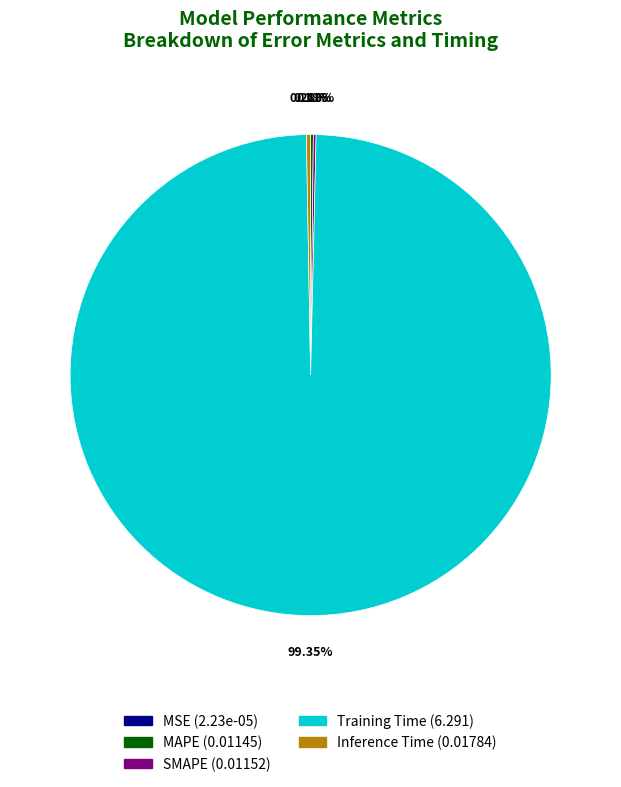

Is the sum of Inference Time and Training Time greater than half?

Yes